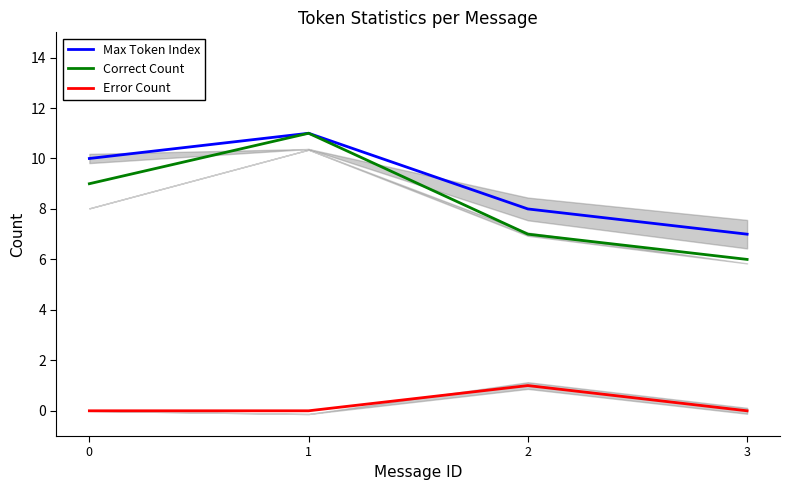

At how many categories does at least one series exceed 10?

1